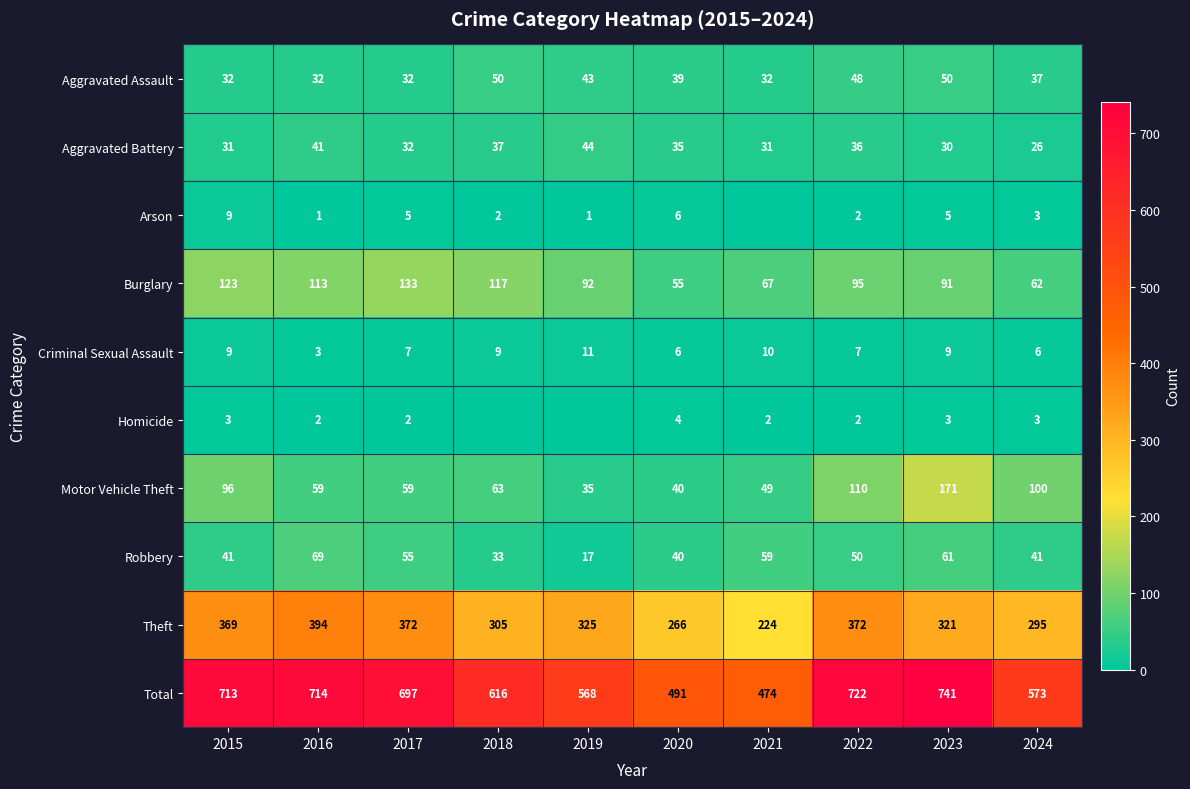

At how many categories does at least one series exceed 215?

10